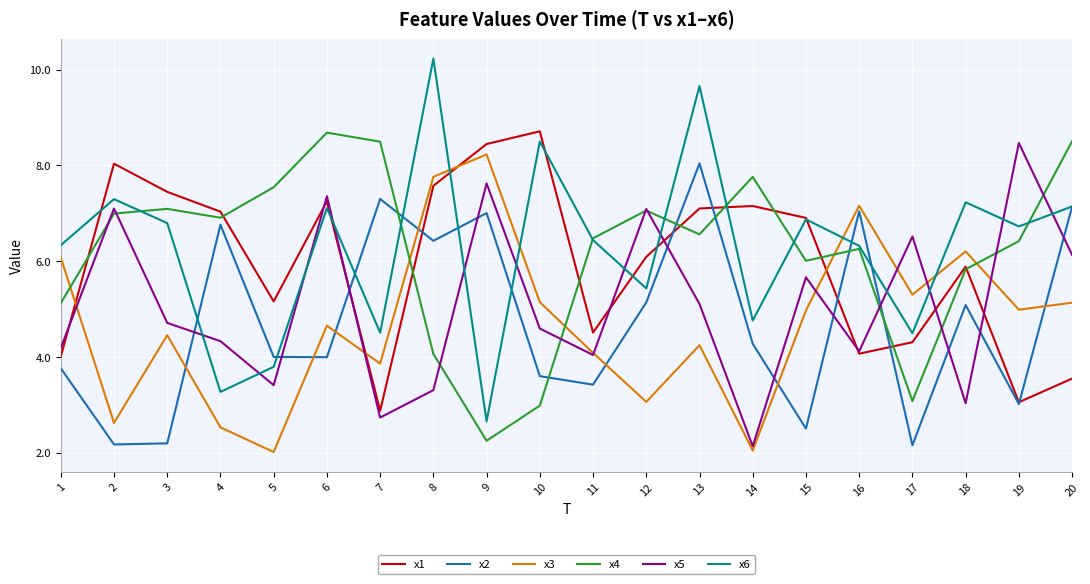

Which series has the widest spread of values?

x6